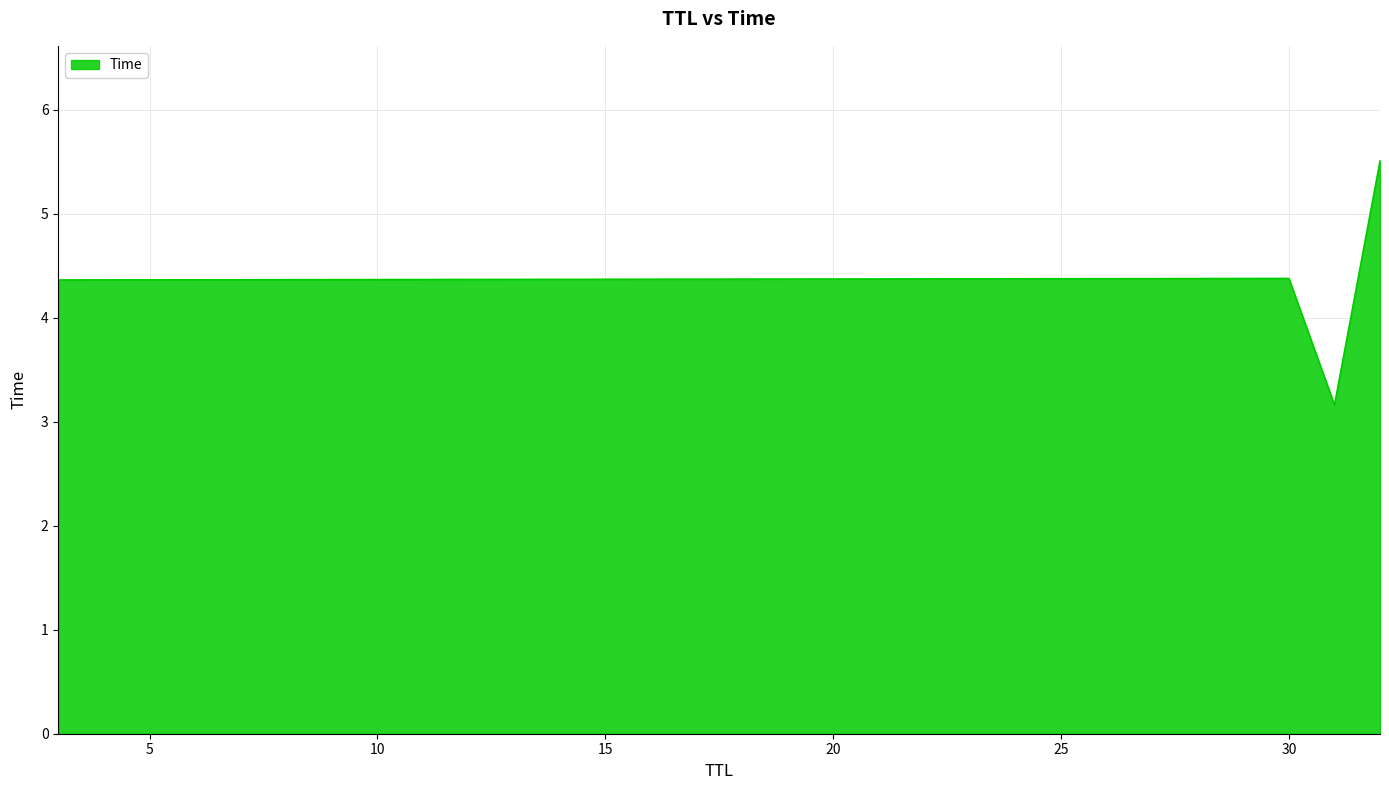

What is the minimum value shown in the chart?

3.2